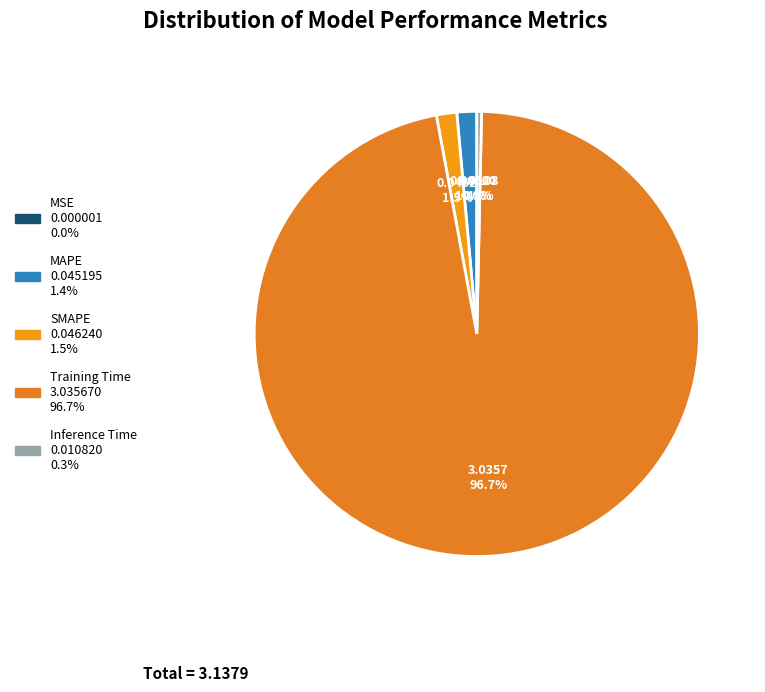

Which category has the smallest portion of the pie?

MSE